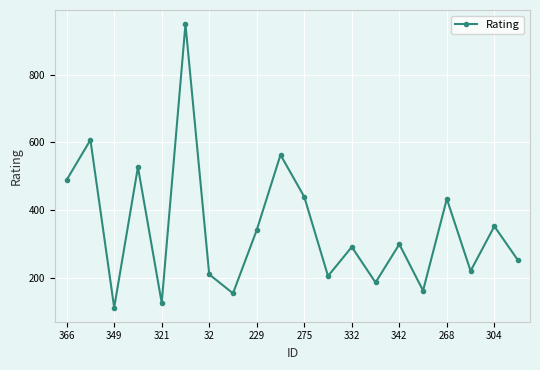

What is the sum of all values?

6916